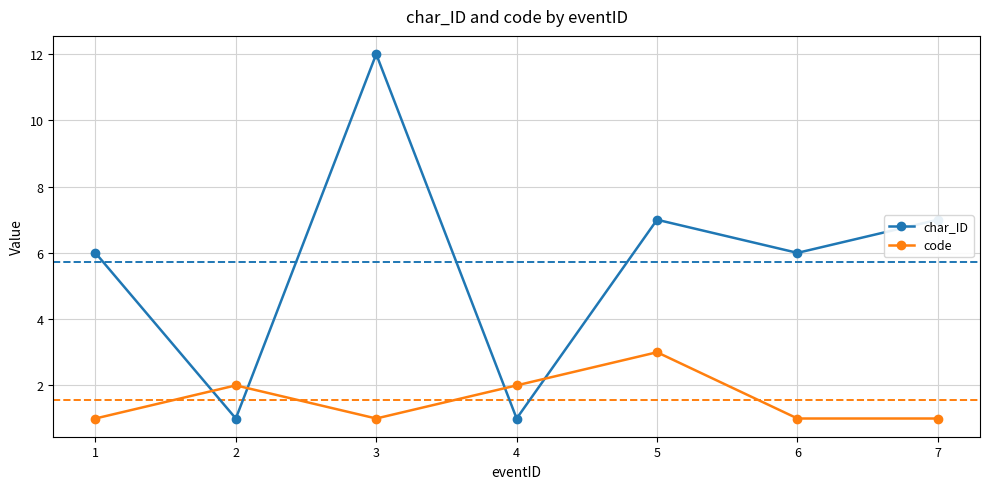

Where do code and char_ID first cross each other?

1 and 2